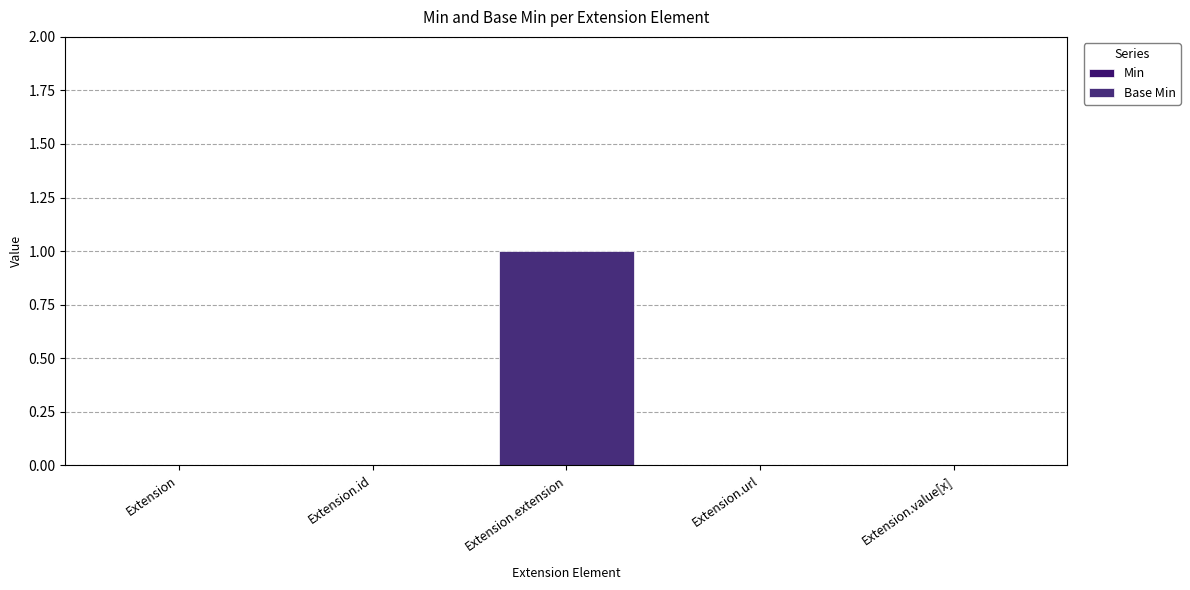

Are the bars horizontal?

No